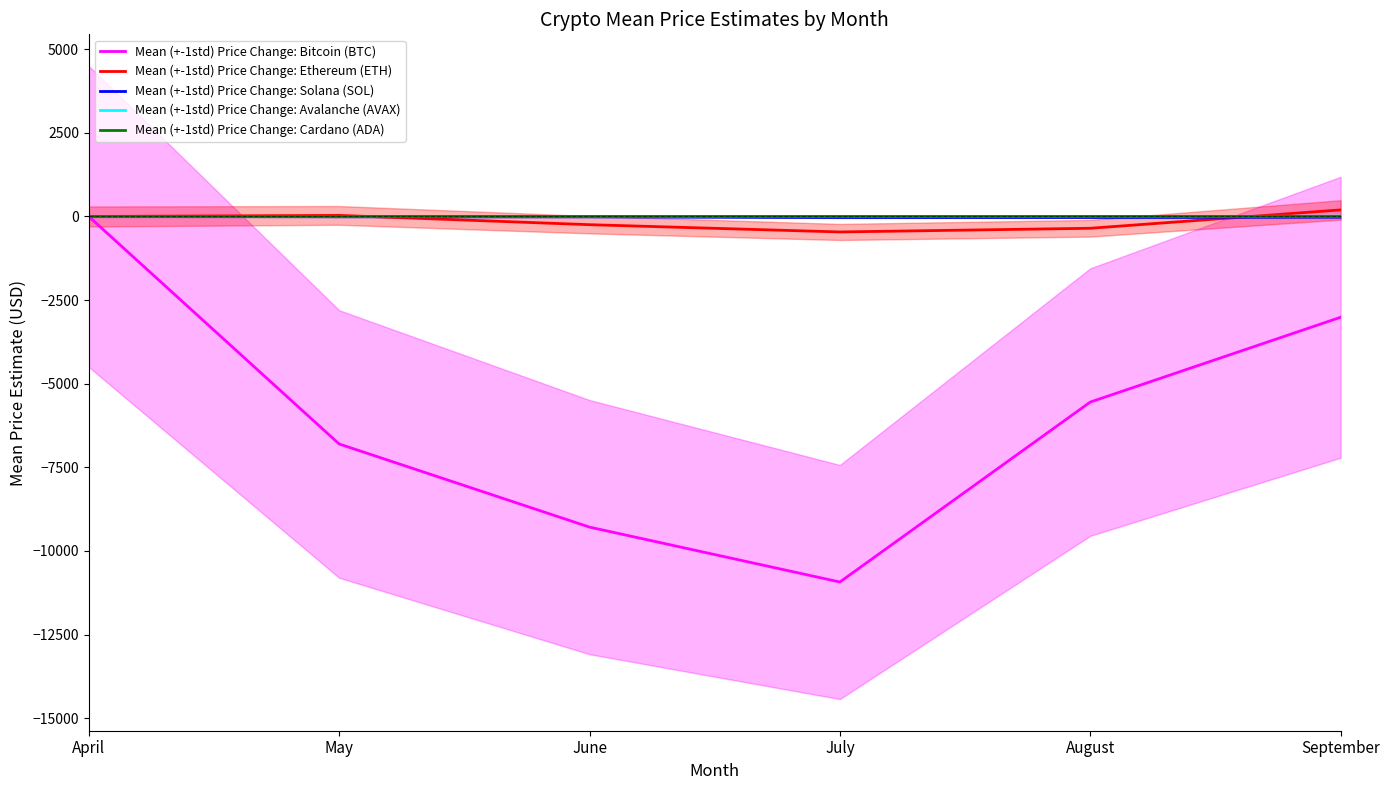

What is the maximum value shown in the chart?

196.8